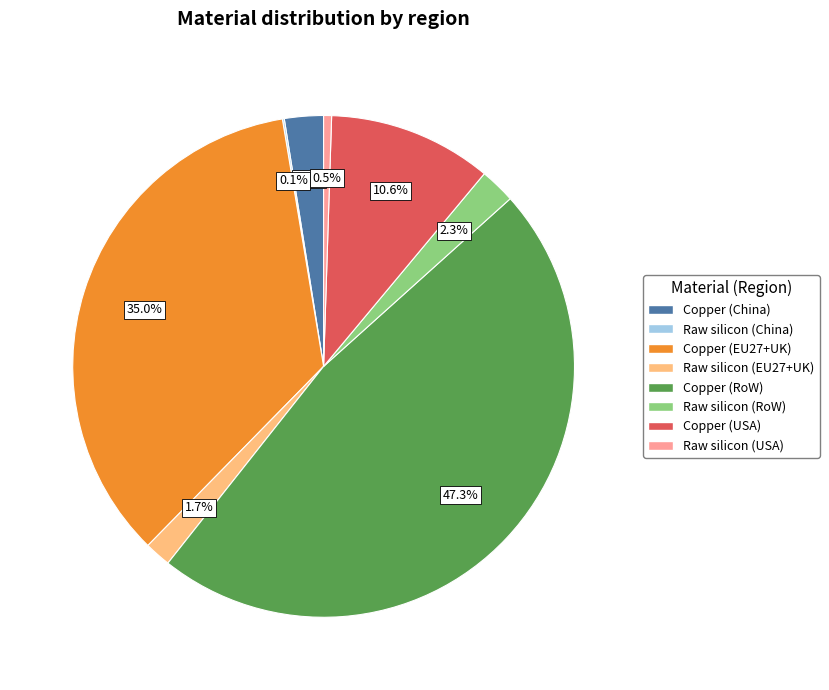

Is it true that Copper (USA) is 3% of the pie?

False